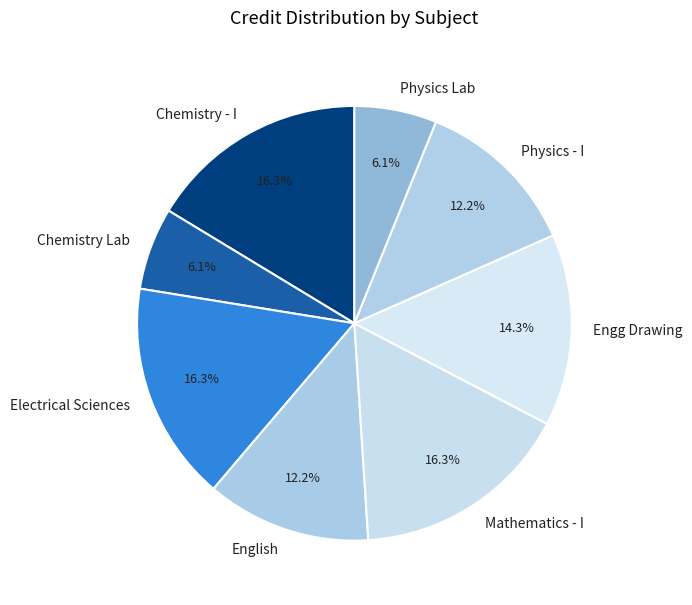

To the nearest percent, what is the difference between the largest and smallest slice percentages?

10%